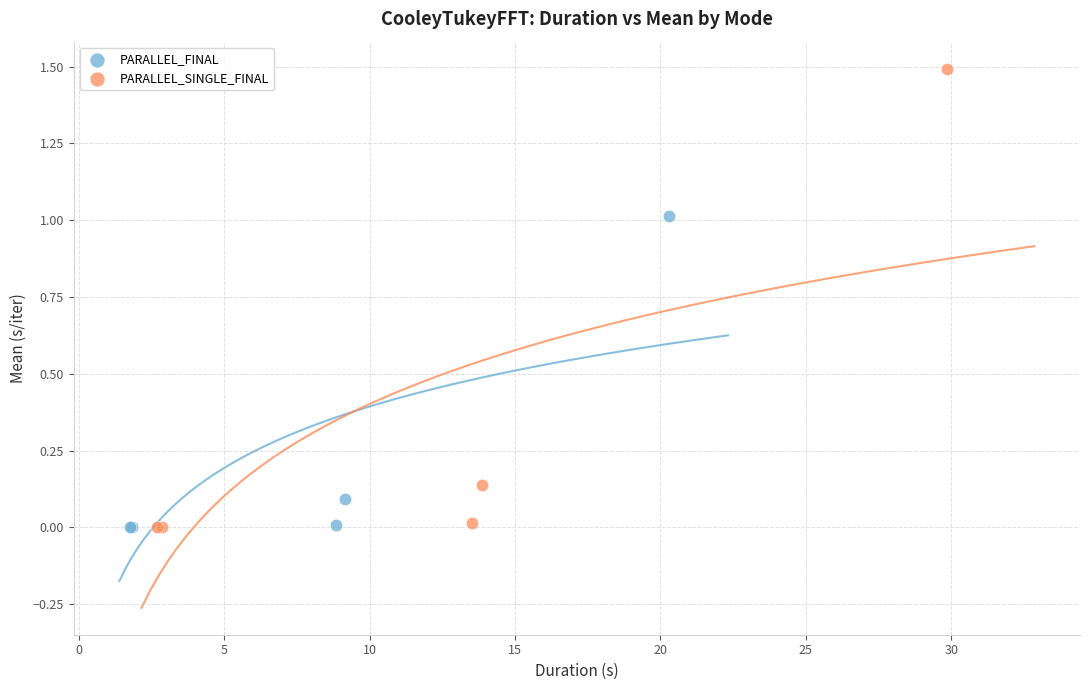

Which series contains the highest Y value?

PARALLEL_SINGLE_FINAL